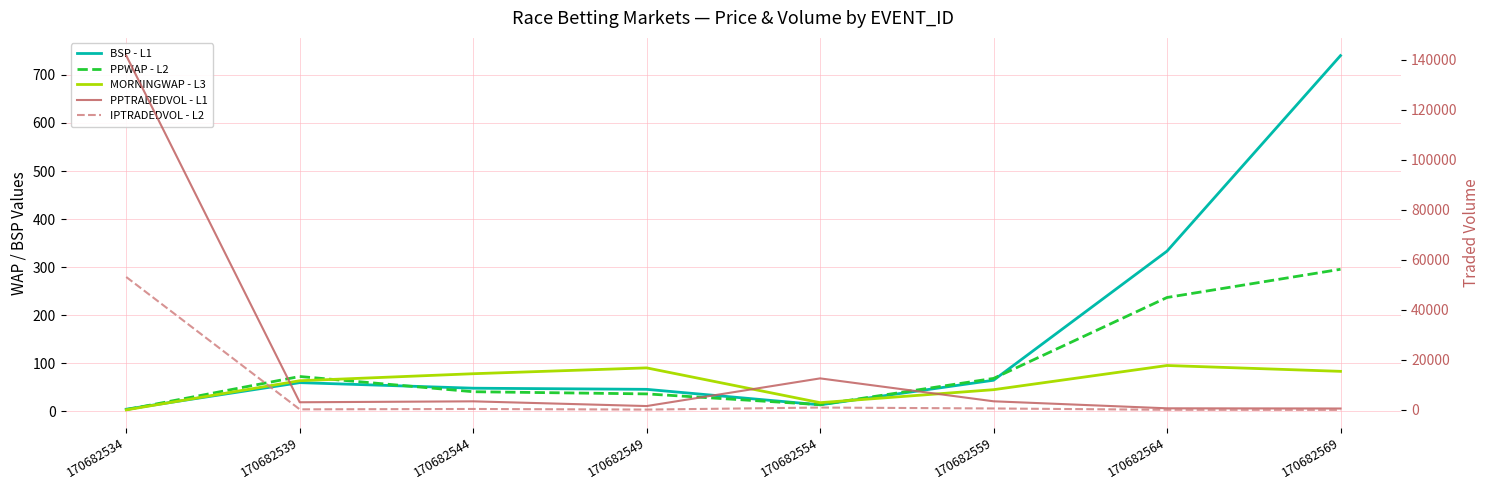

Reading right to left, what are all the values shown in this chart?

BSP - L1: 740.0	333.5	65.0	13.9	46.1	48.4	60.0	4.8
PPWAP - L2: 295.7	237.1	68.8	14.2	36.6	41.1	72.8	3.8
MORNINGWAP - L3: 83.5	95.6	45.4	18.4	90.7	78.5	64.0	3.4
PPTRADEDVOL - L1: 550.1	627.7	3434.8	12593.4	1534.4	3416.5	3049.2	141619.7
IPTRADEDVOL - L2: 8.2	41.9	570.9	937.8	122.4	367.9	216.7	53120.5